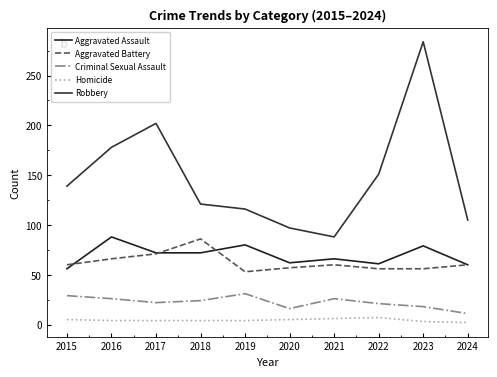

What are all the series names shown in the legend?

Aggravated Assault, Aggravated Battery, Criminal Sexual Assault, Homicide, Robbery